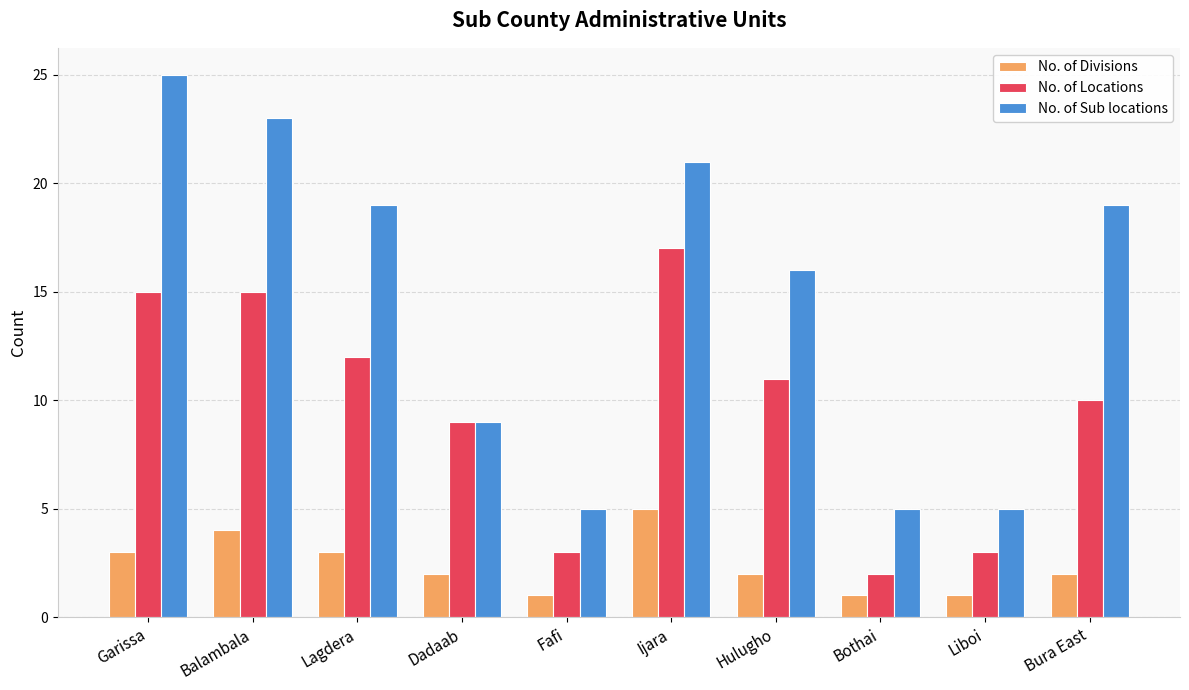

What is the sum of the No. of Locations values at Hulugho and Garissa?

26